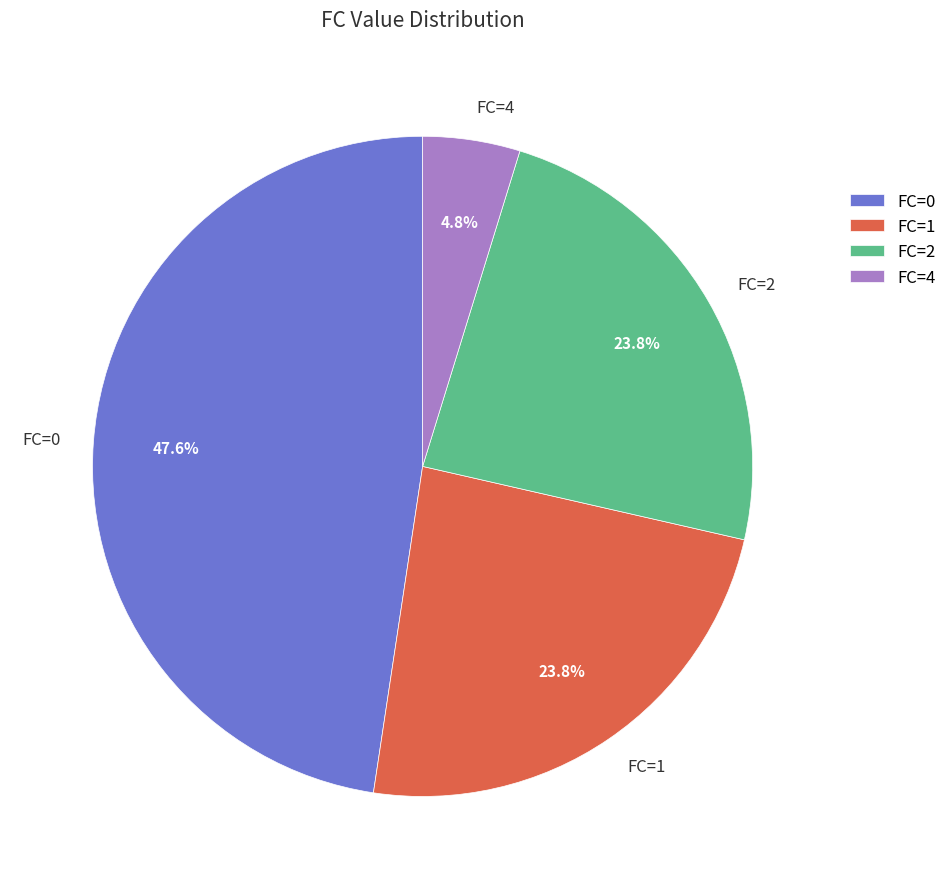

Approximately how many times larger is the value at FC=2 compared to FC=4?

5.0